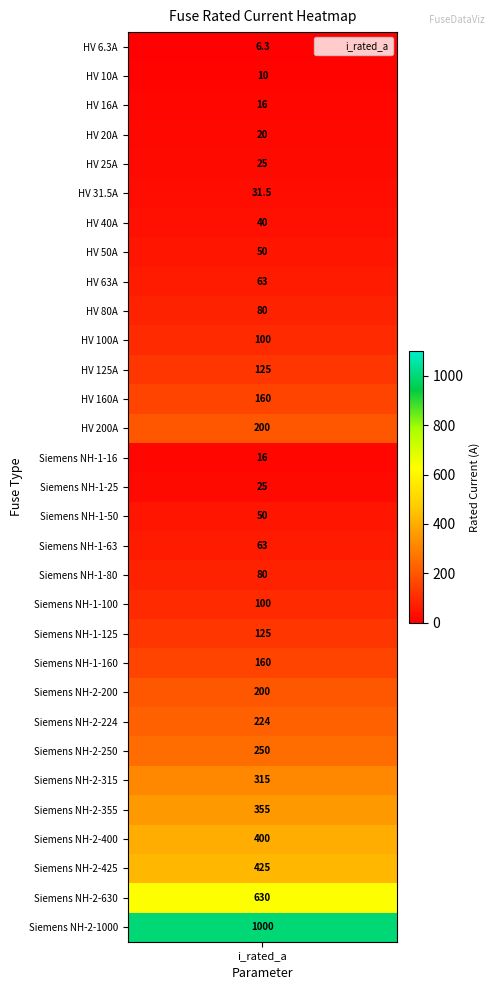

What is the maximum value shown in the chart?

1000.0